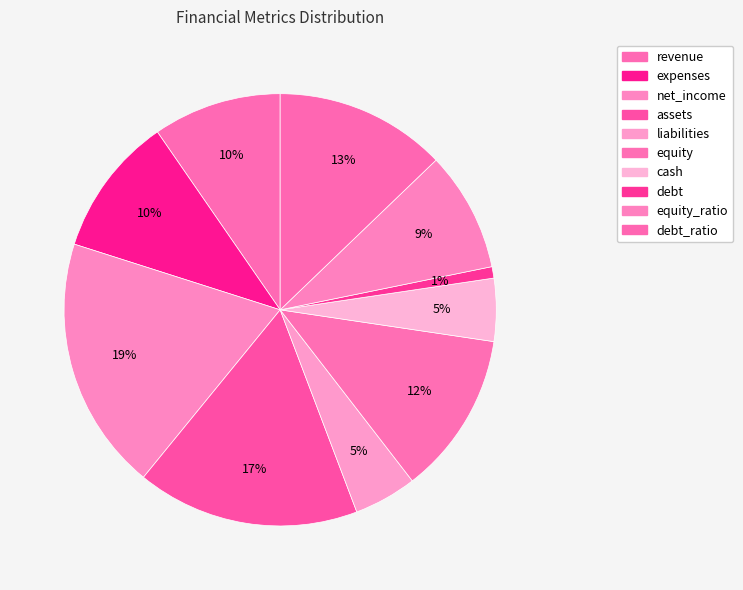

How many segments does this pie chart have?

10